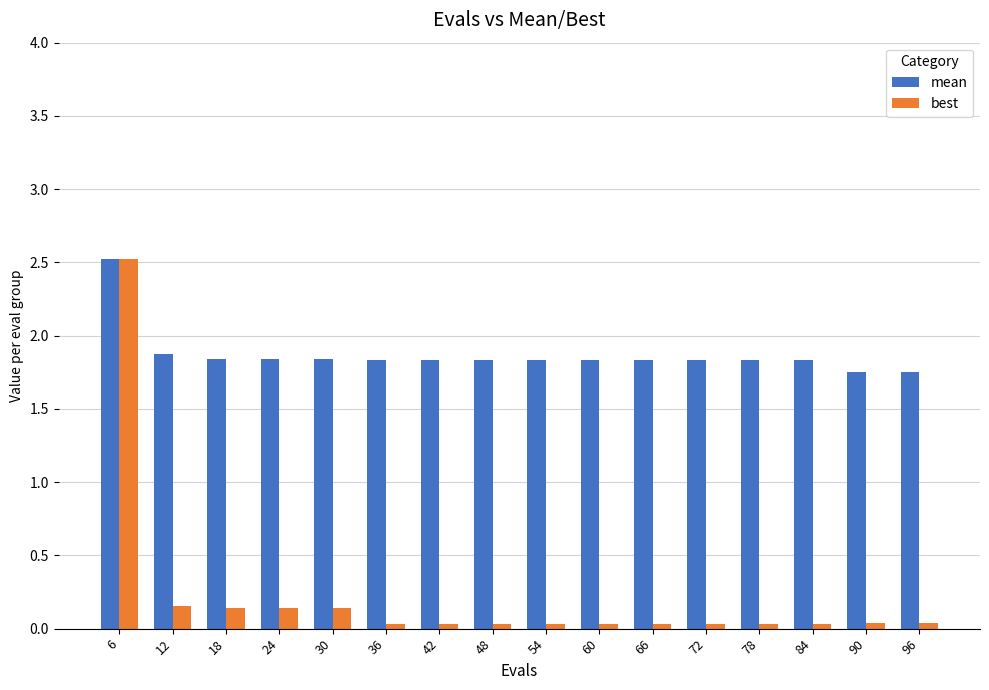

Rank the series by their average value, from lowest to highest.

best, mean